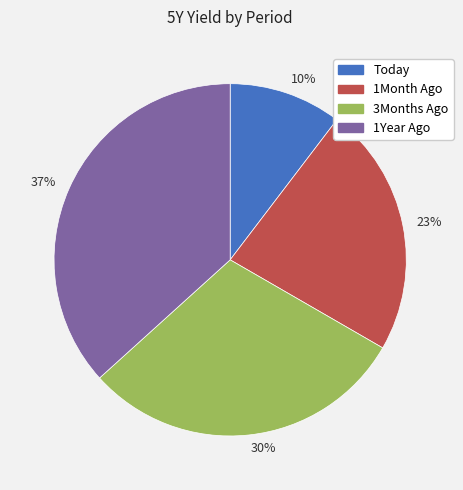

How many segments does this pie chart have?

4